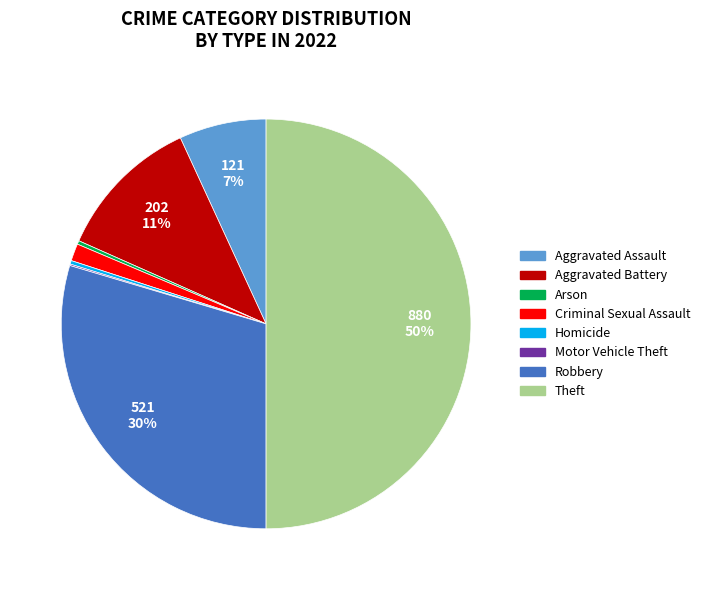

To the nearest percent, what is the average slice percentage?

12%